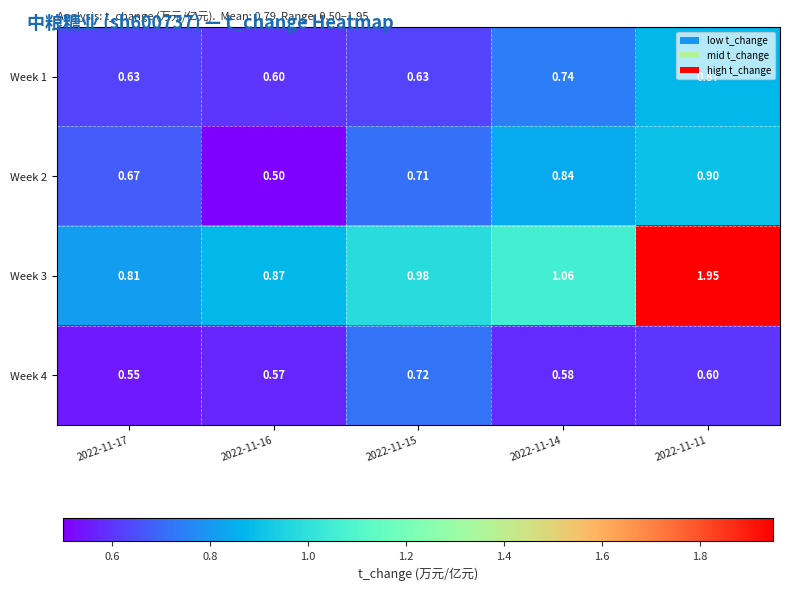

Is the value of Week 3 at 2022-11-15 greater than the value of Week 4 at 2022-11-14?

Yes